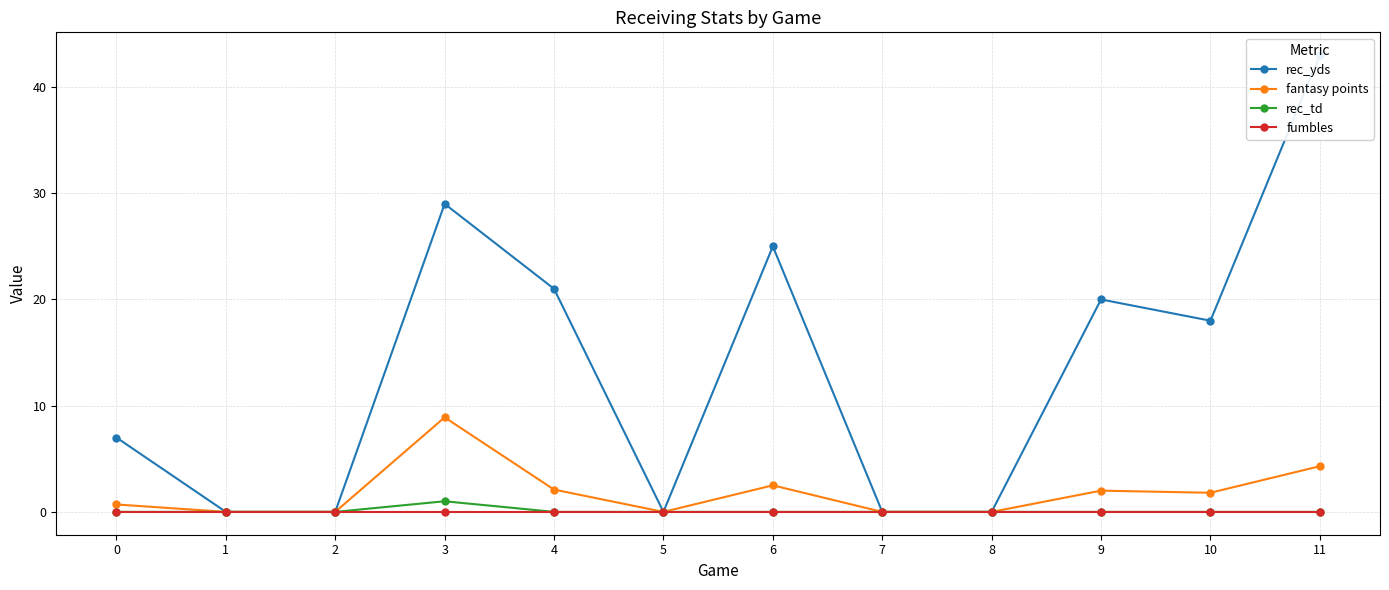

What is the difference between the fantasy points values at 9 and 11?

2.3